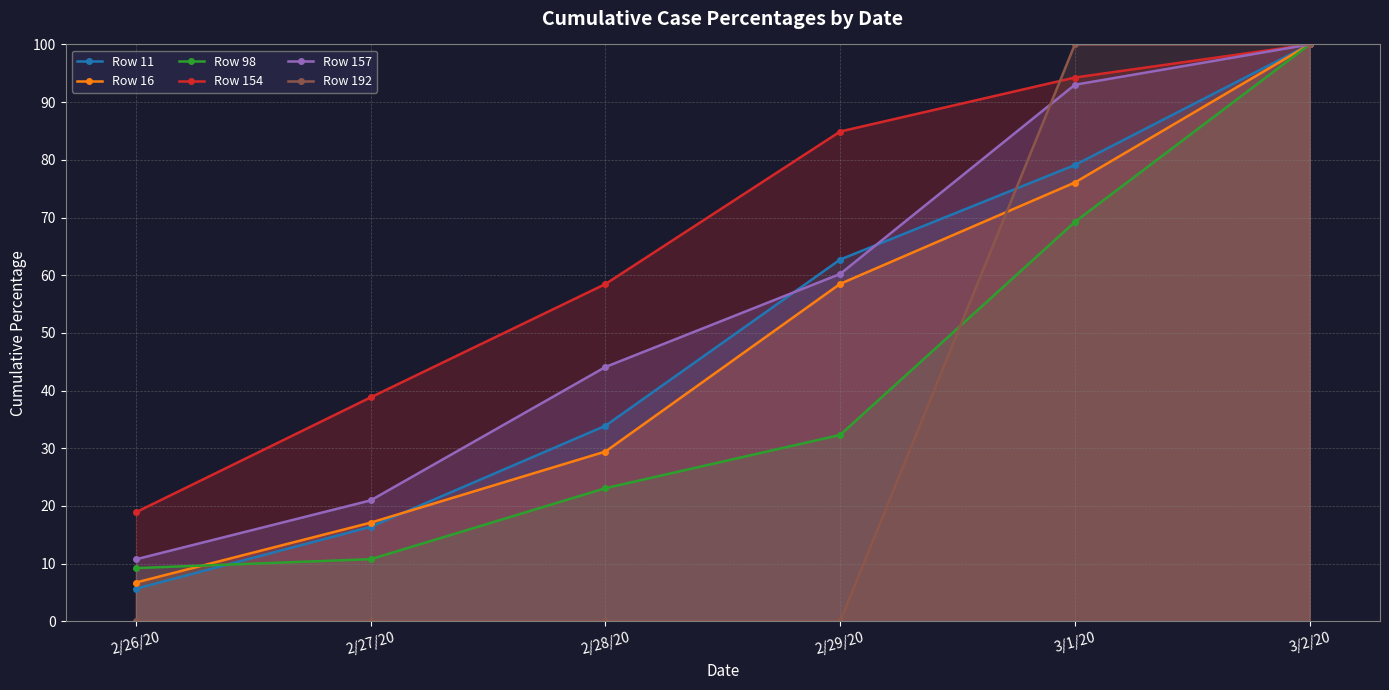

True or false: Row 98 has more than 1 points higher than both neighbors.

False